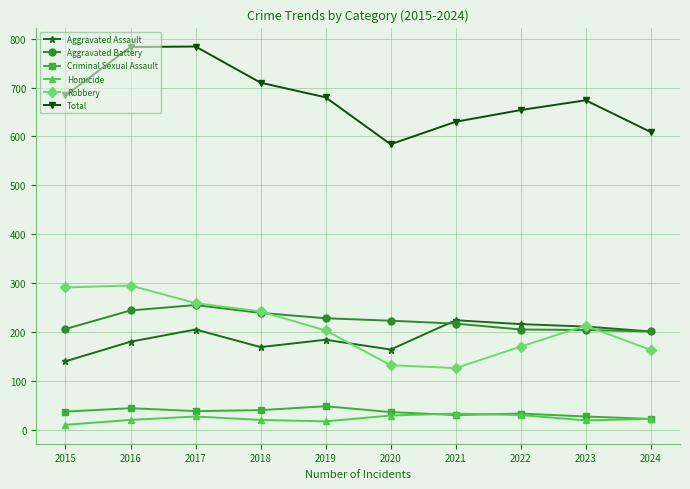

What is the spread (max minus min) of values at 2016?

763